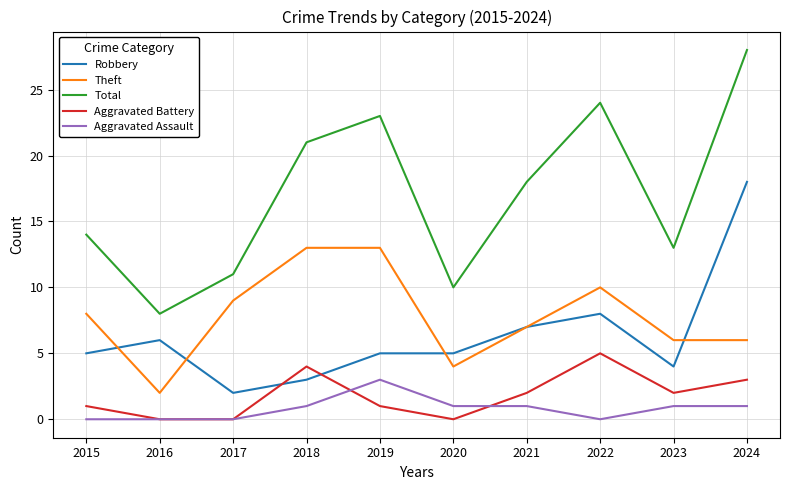

True or false: Aggravated Assault and Theft intersect in this chart.

False